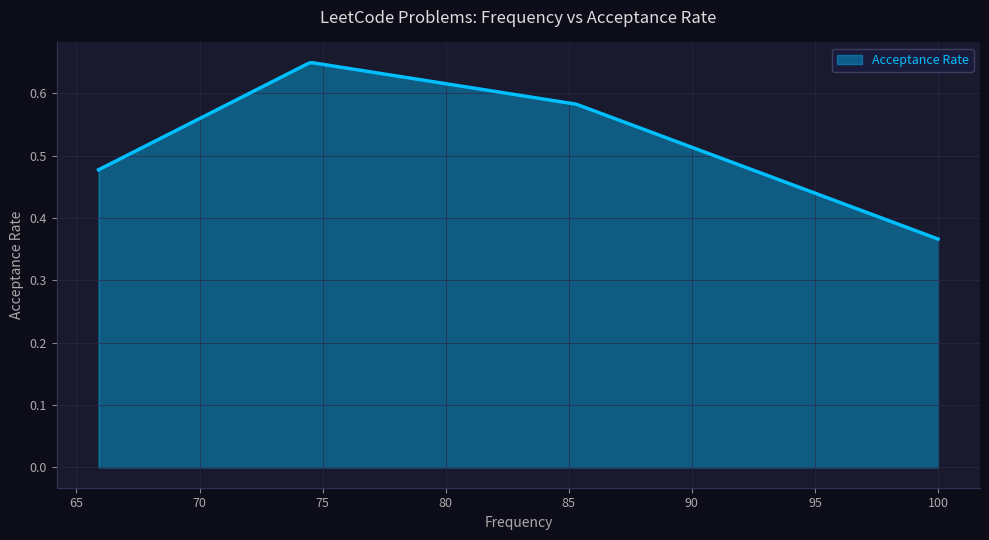

How many points are higher than both their immediate neighbors (excluding endpoints)?

1